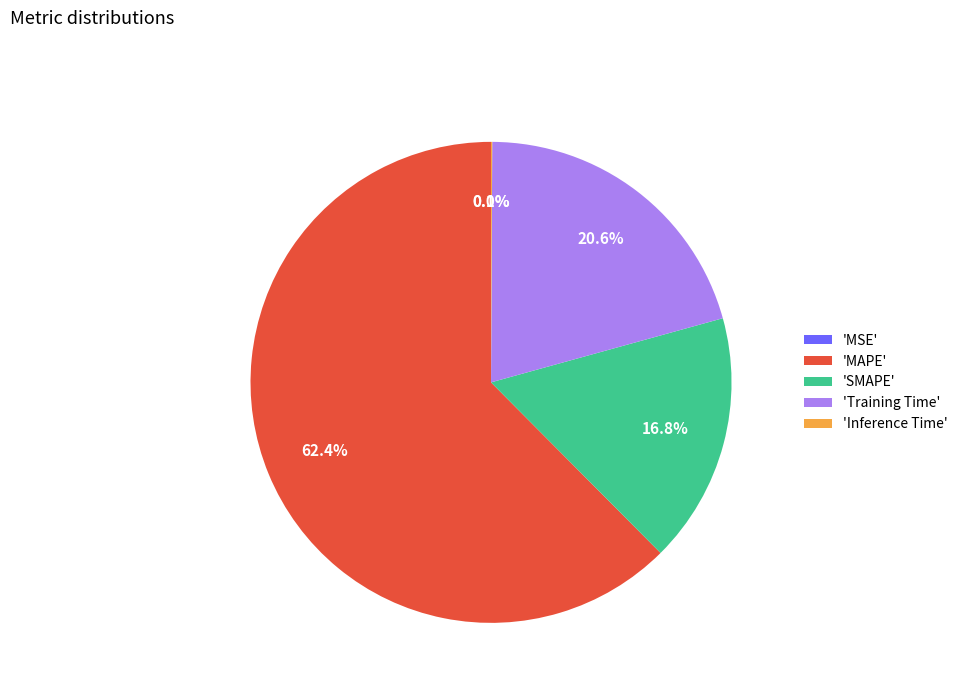

What is the majority slice?

'MAPE'